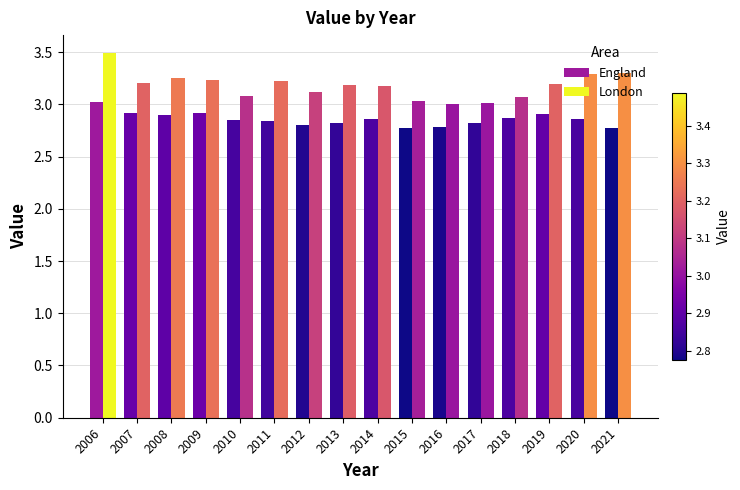

What is the average value of the London series?

3.2